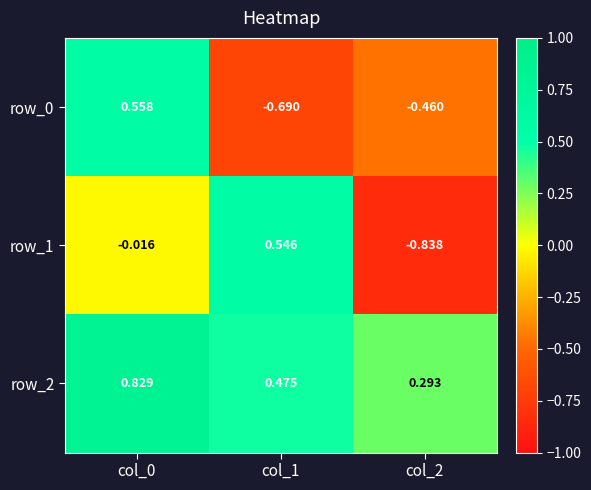

How many series are shown in this chart?

3